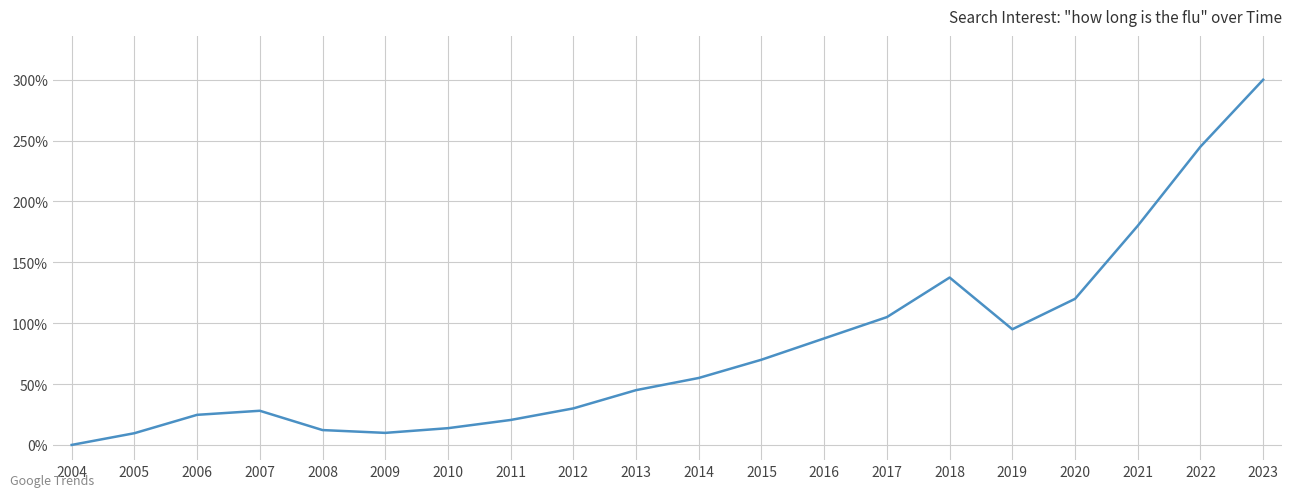

List the labels in order of value, smallest first.

2004, 2005, 2009, 2008, 2010, 2011, 2006, 2007, 2012, 2013, 2014, 2015, 2016, 2019, 2017, 2020, 2018, 2021, 2022, 2023